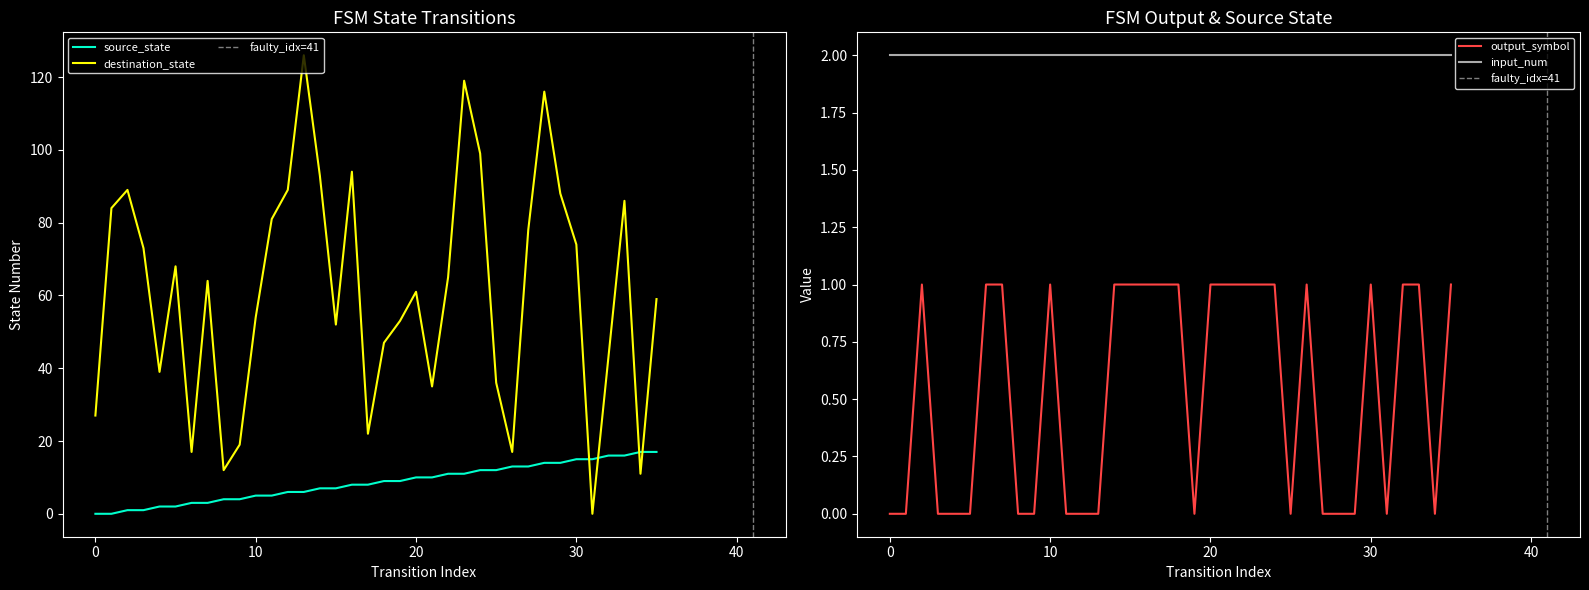

What is the greatest value displayed?

126